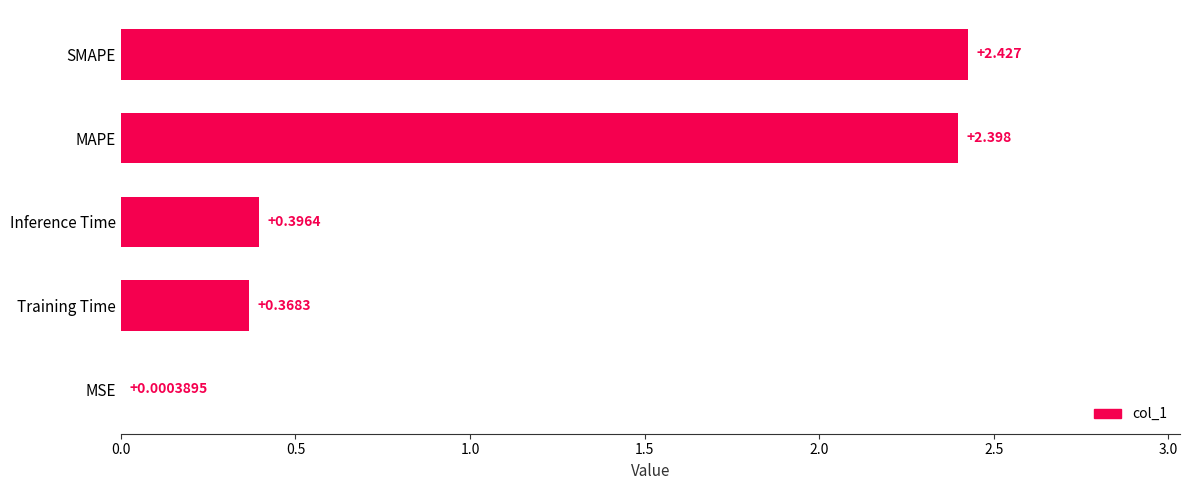

How many data points does each series have?

5